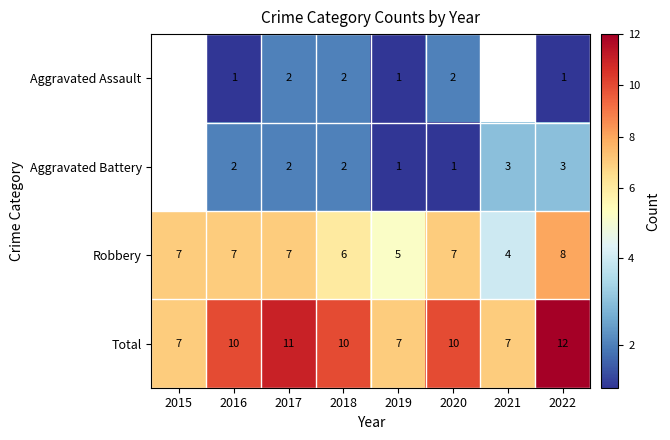

Count the Robbery values in the range 6 to 7.

5